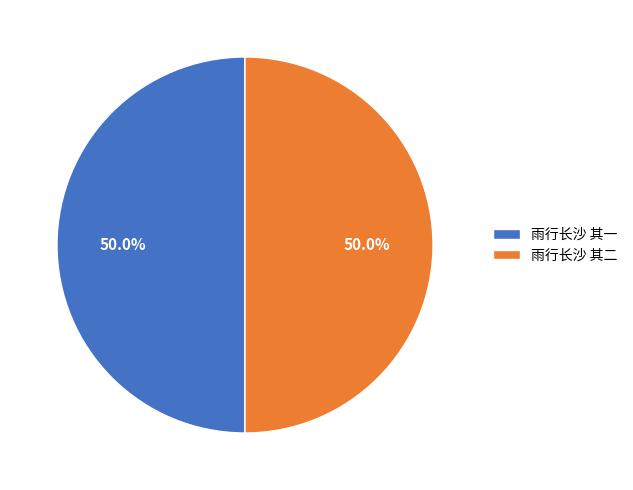

What is the ratio of the value at 雨行长沙 其一 to the value at 雨行长沙 其二?

1.0